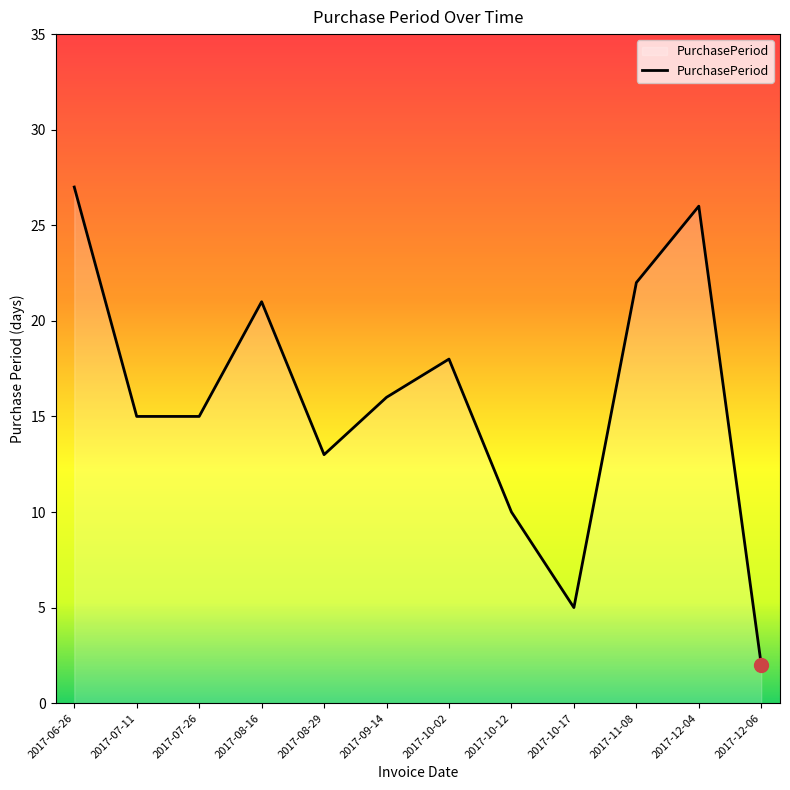

Reading left to right, transcribe all the data shown in this chart.

27	15	15	21	13	16	18	10	5	22	26	2